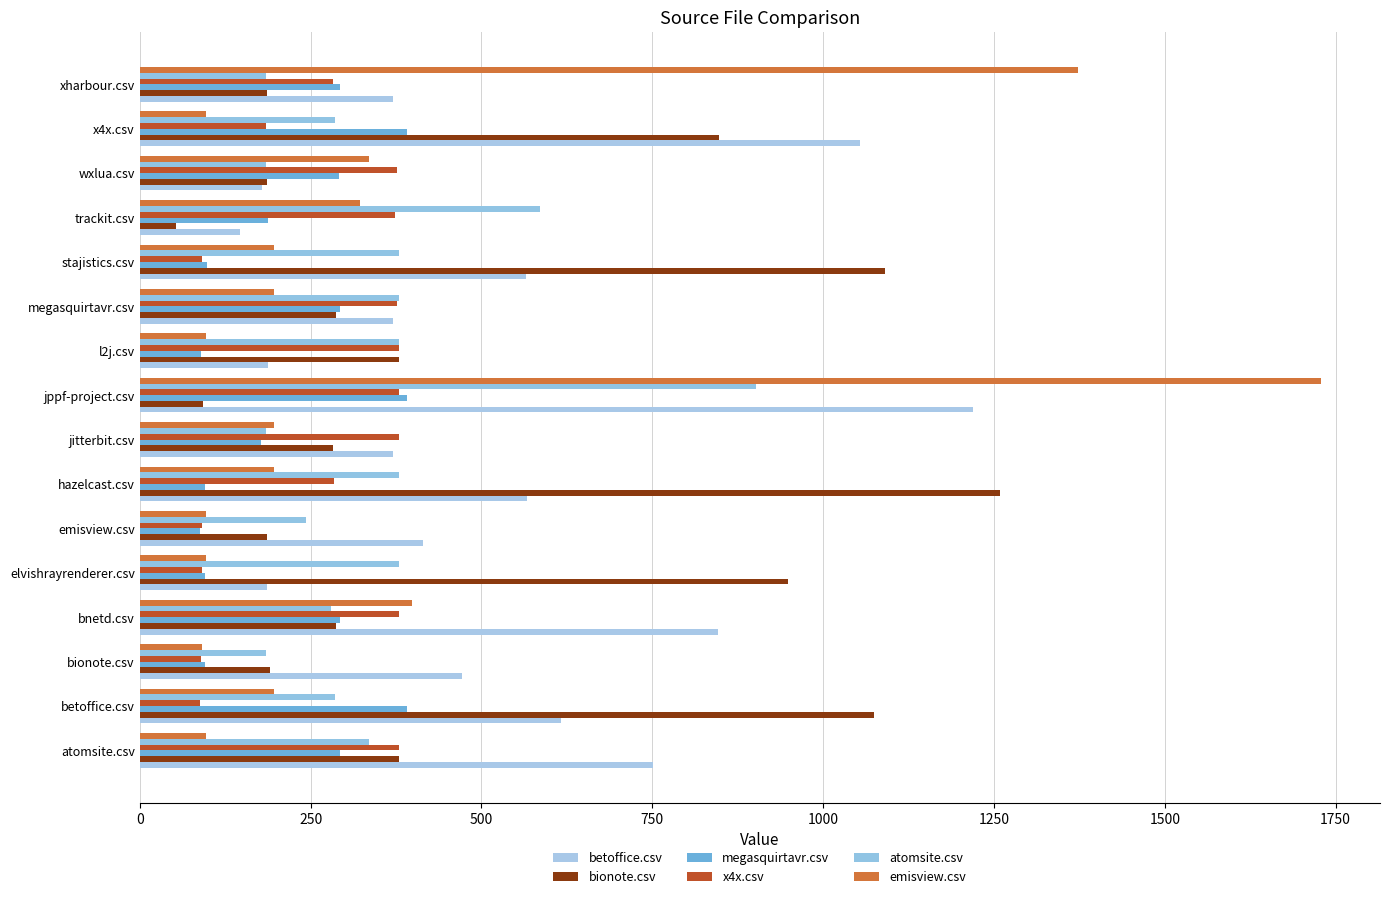

How many distinct data groups are displayed?

6